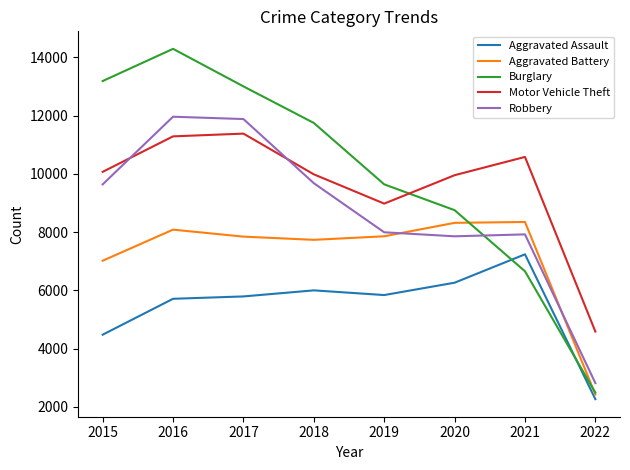

The value of Aggravated Battery at 2018 is 7735. True or false?

True